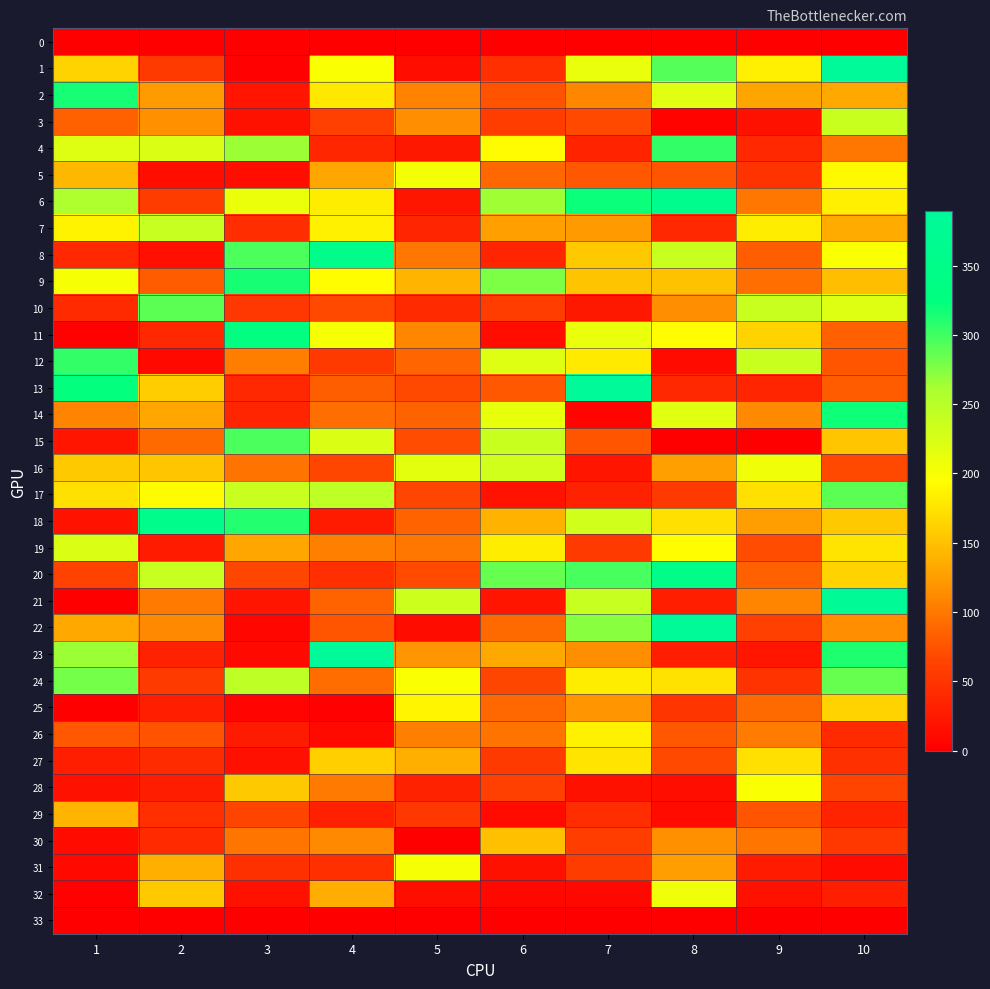

What is the total value across all series at 5?

3052